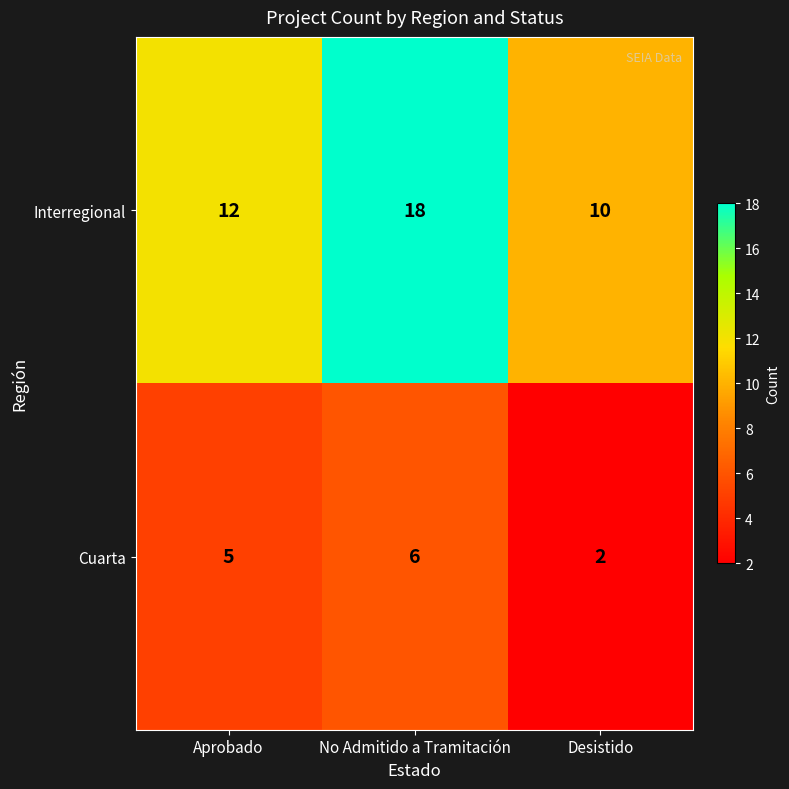

Rank the series by their average value, from lowest to highest.

Cuarta, Interregional